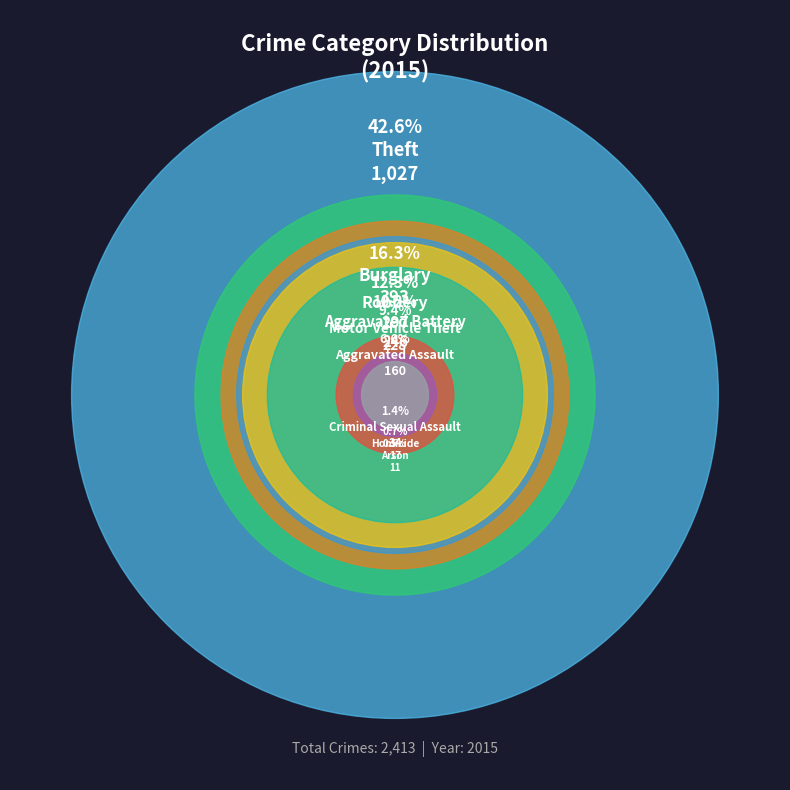

What is the smallest slice in the pie chart?

Arson